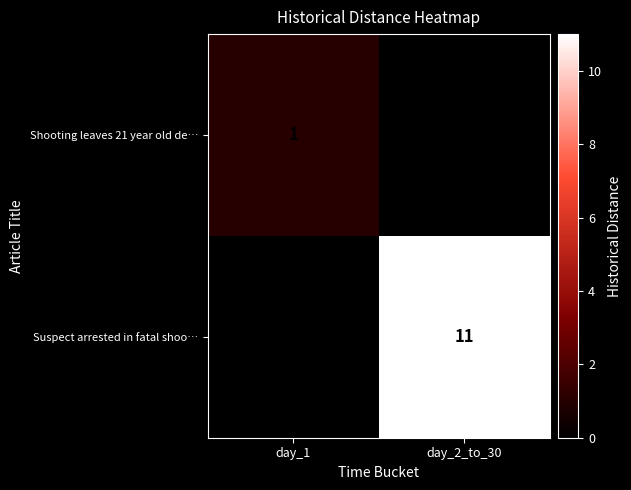

True or false: Suspect arrested in fatal shoo… has a value of 11 at day_2_to_30.

True